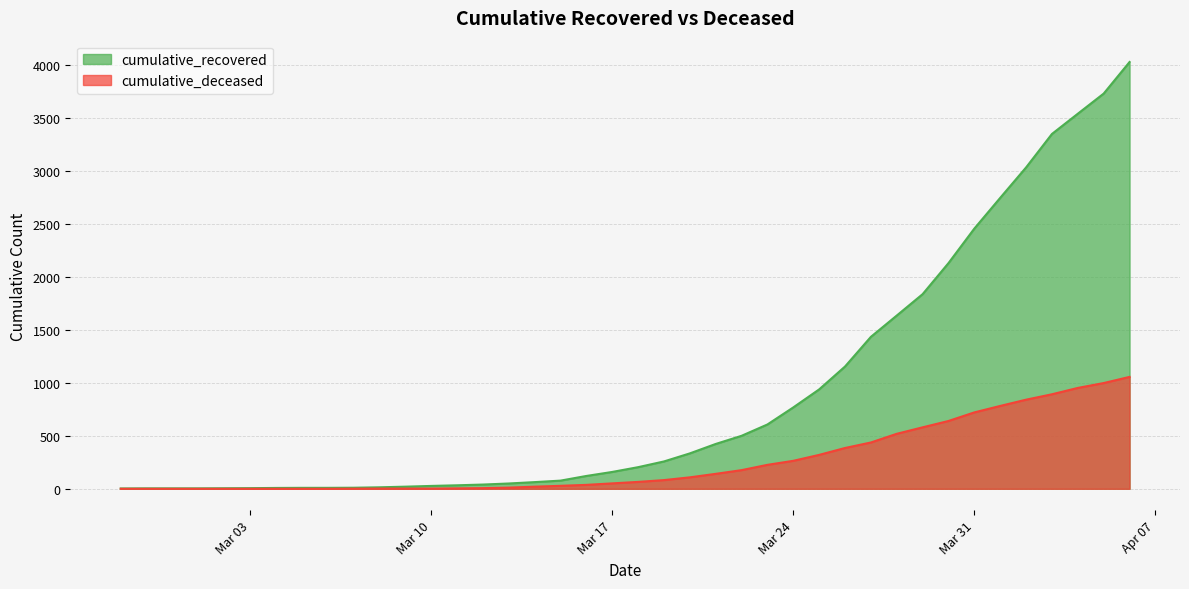

True or false: cumulative_recovered has a value of 13 at 2020-03-04.

False